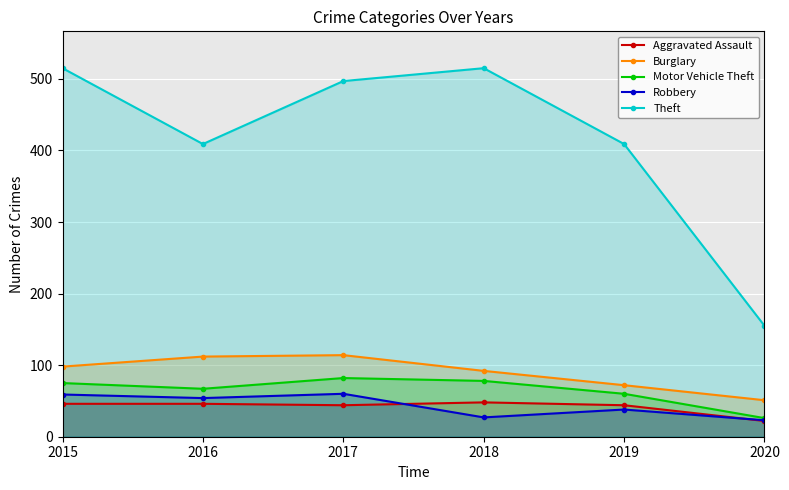

List the labels in order of Motor Vehicle Theft value, largest first.

2017, 2018, 2015, 2016, 2019, 2020